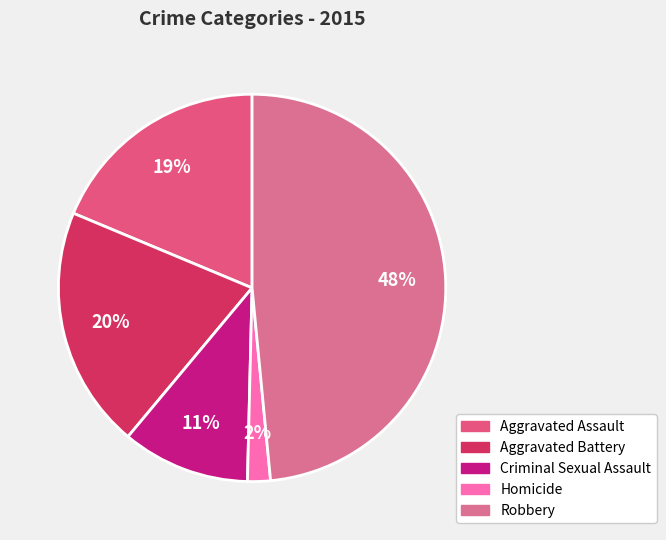

Does any single category account for the majority?

No